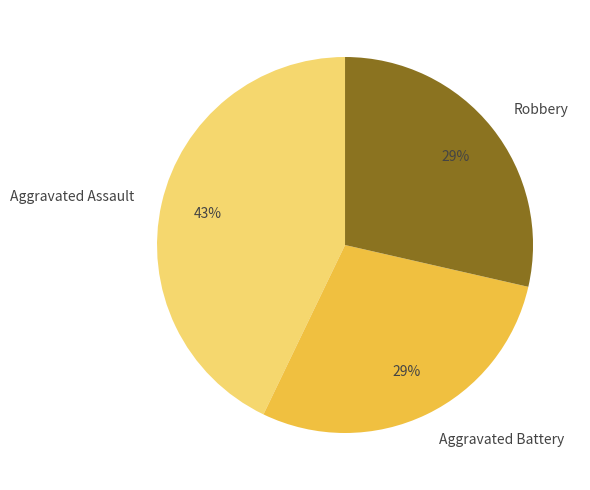

Combined, do Aggravated Assault and Aggravated Battery account for over 50%?

Yes